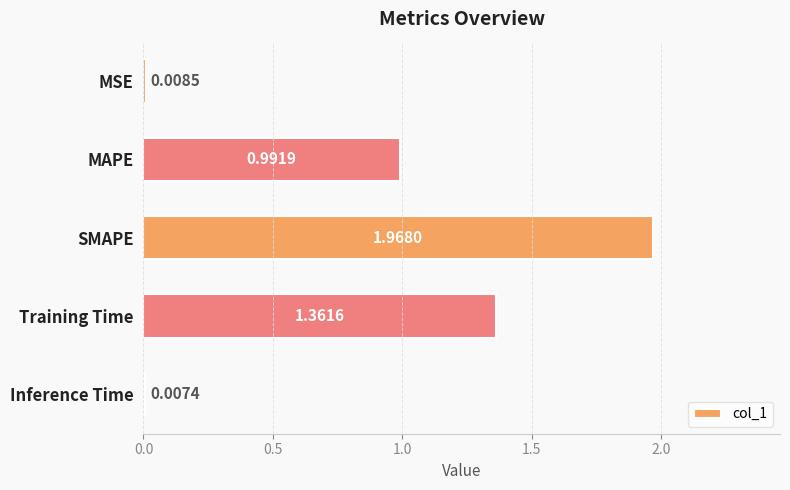

Which category has the lowest value across all series?

Inference Time